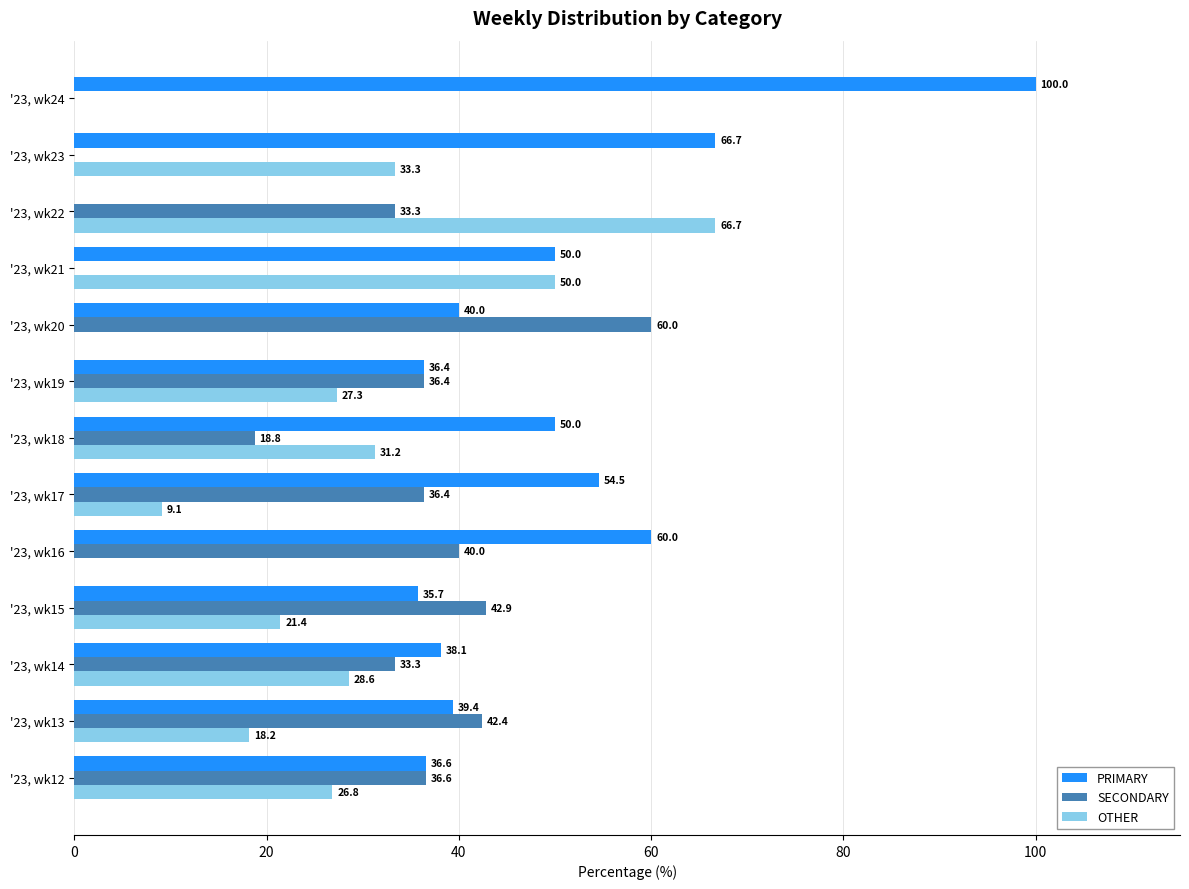

Is it true that SECONDARY equals 39.7 at '23, wk20?

False